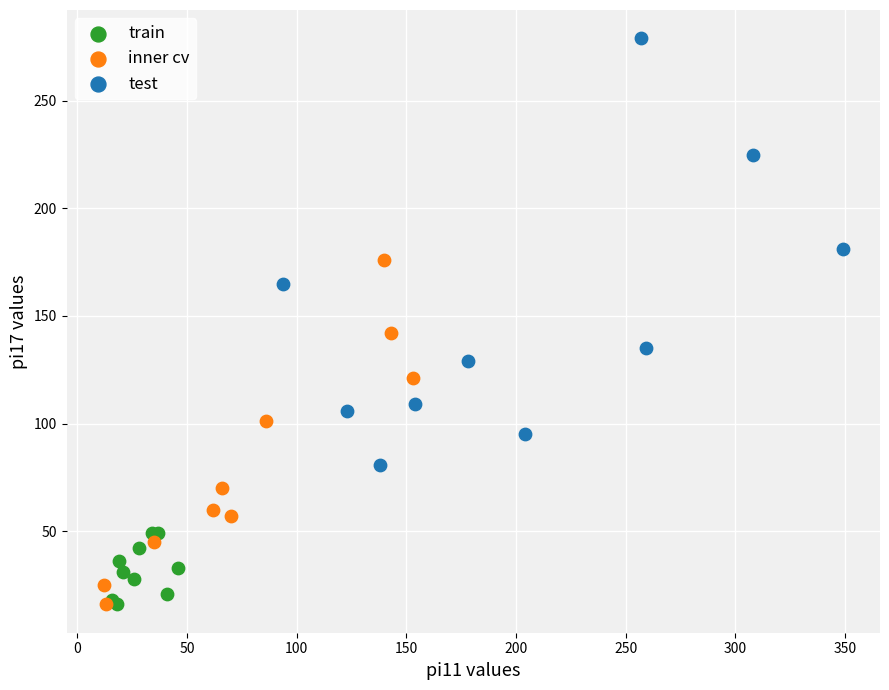

Which series reaches the maximum Y coordinate?

test